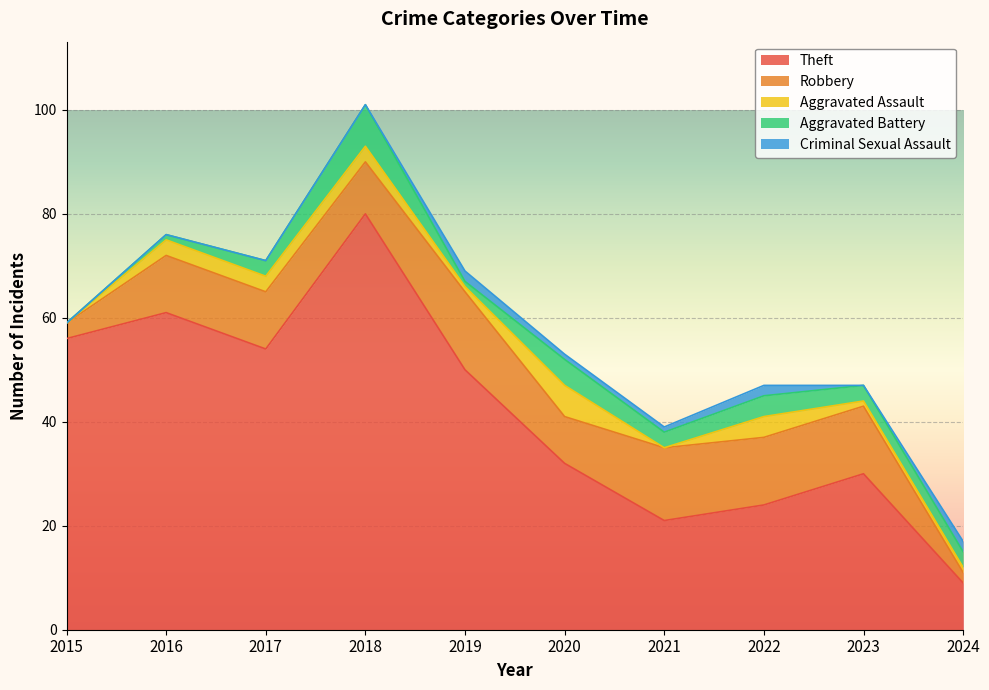

At how many categories does at least one series exceed 56?

2